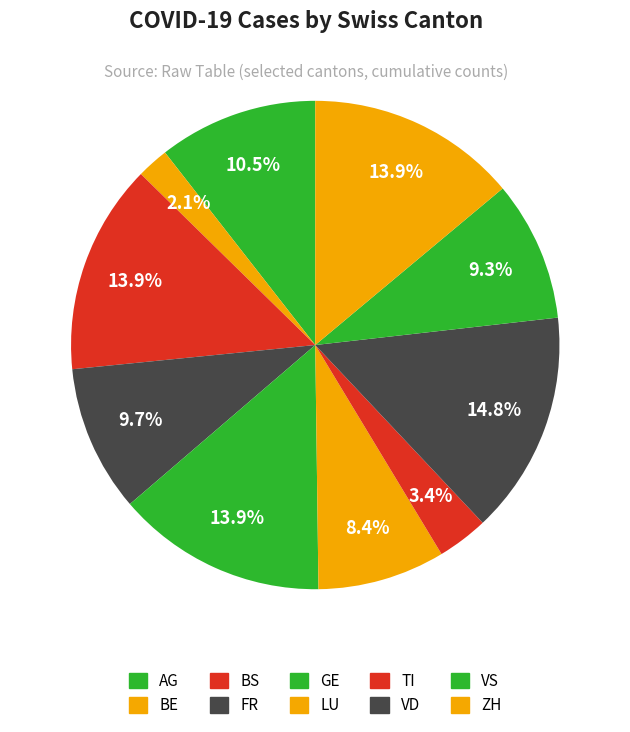

How many slices are in this pie chart?

10